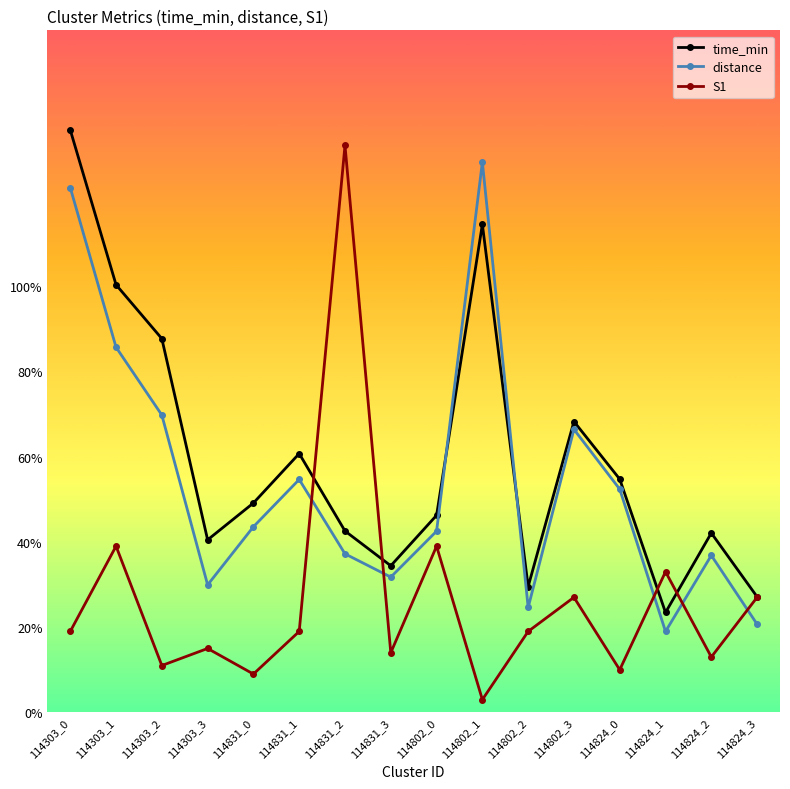

What position from the left is 114824_1?

14